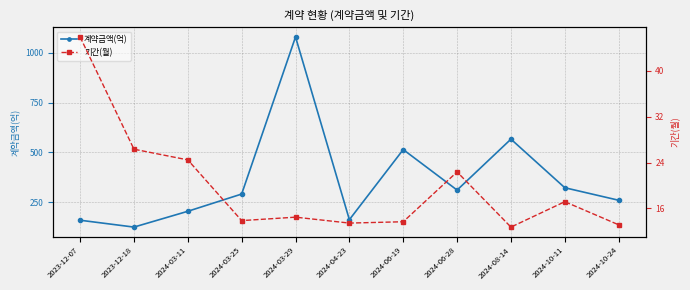

How many interior local valleys does the 기간(월) series have?

3